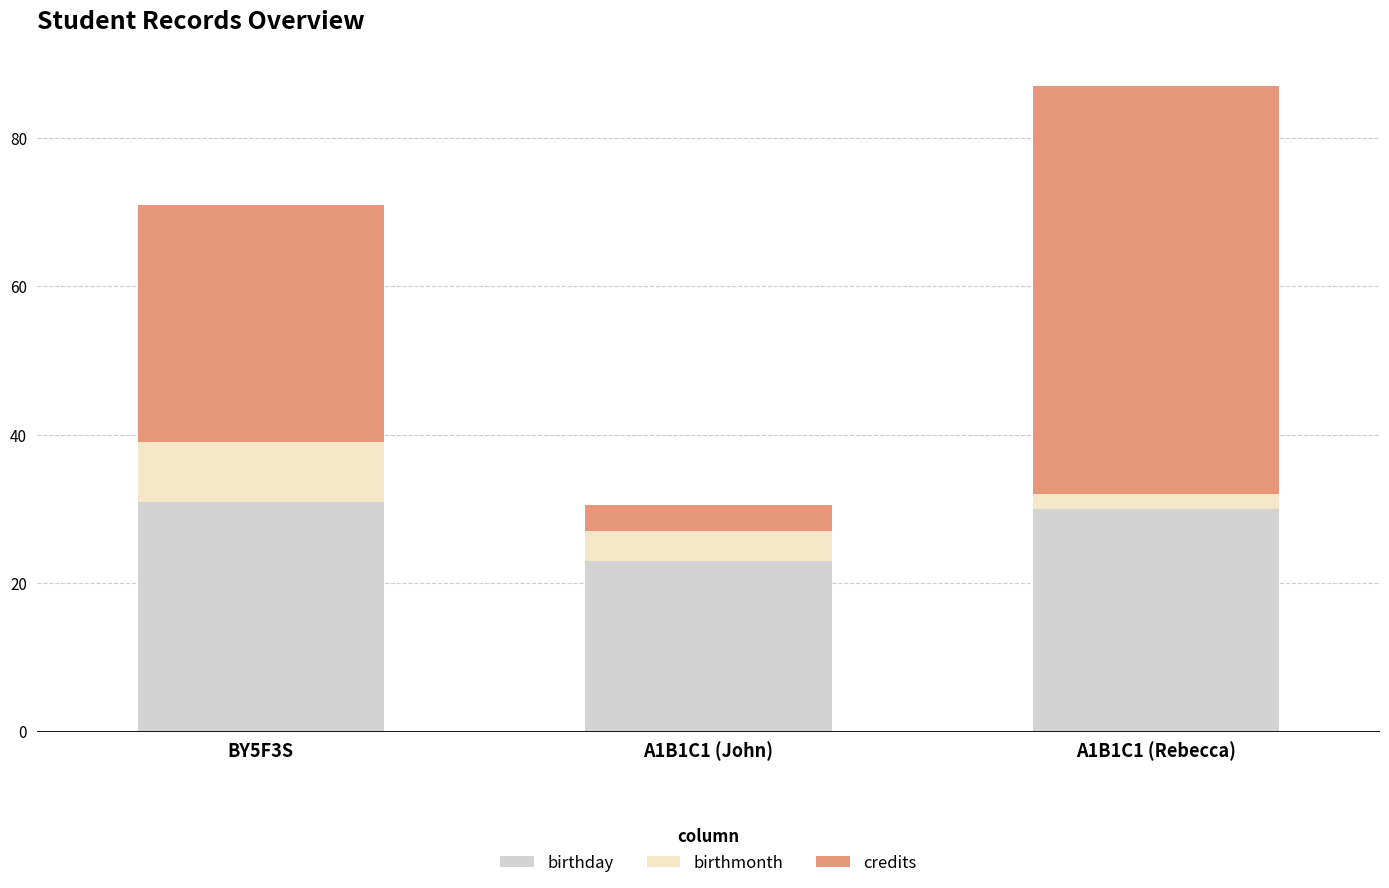

What are all the series names shown in the legend?

birthday, birthmonth, credits